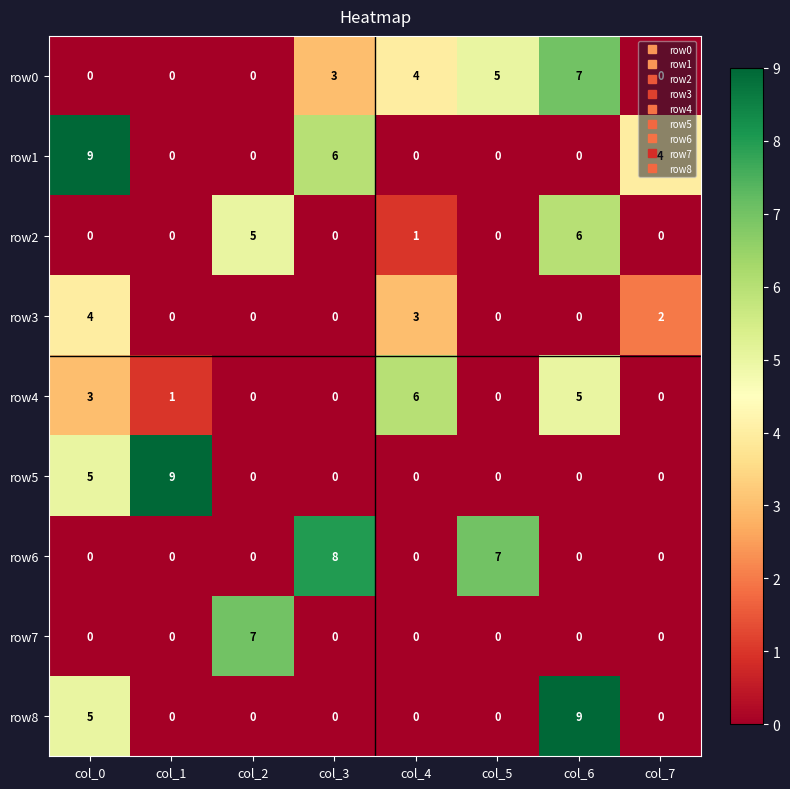

Is it true that row2 equals 0 at col_5?

True